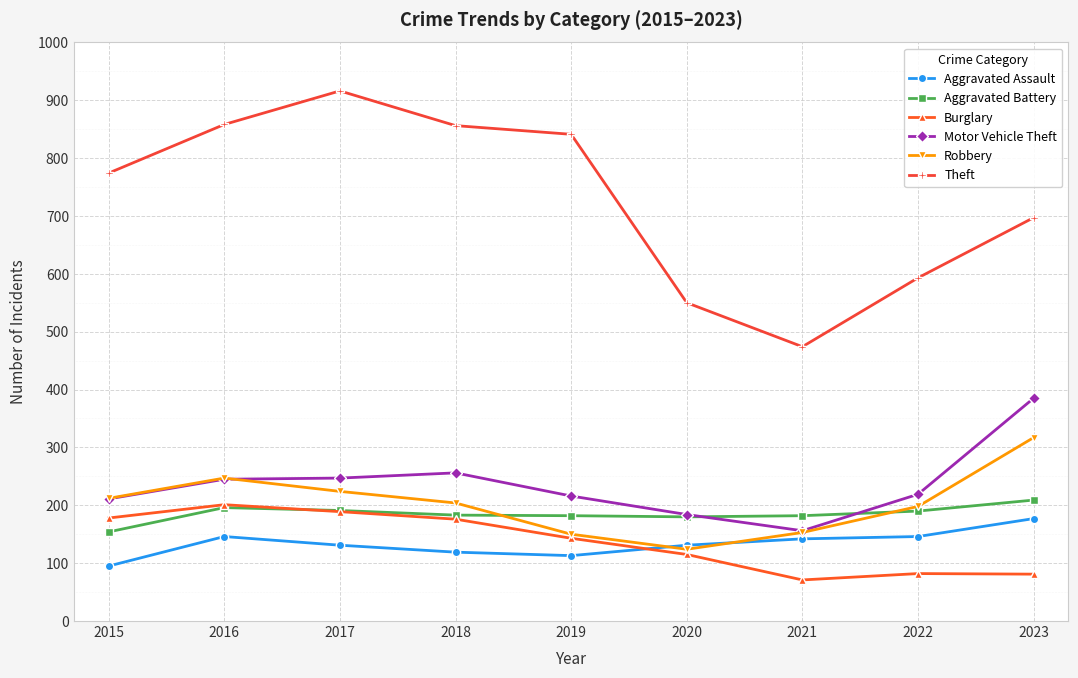

What is the highest value of the Motor Vehicle Theft series?

385